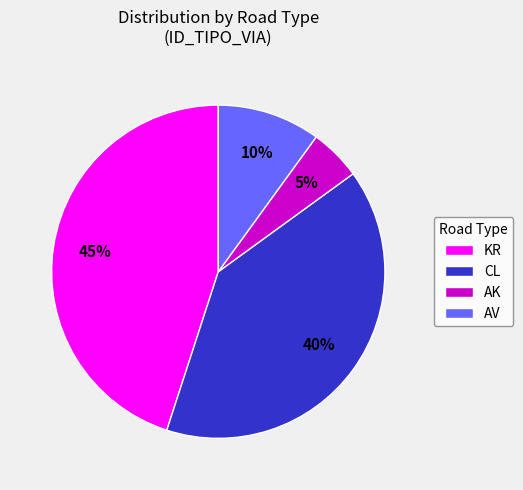

Which category has the smallest portion of the pie?

AK